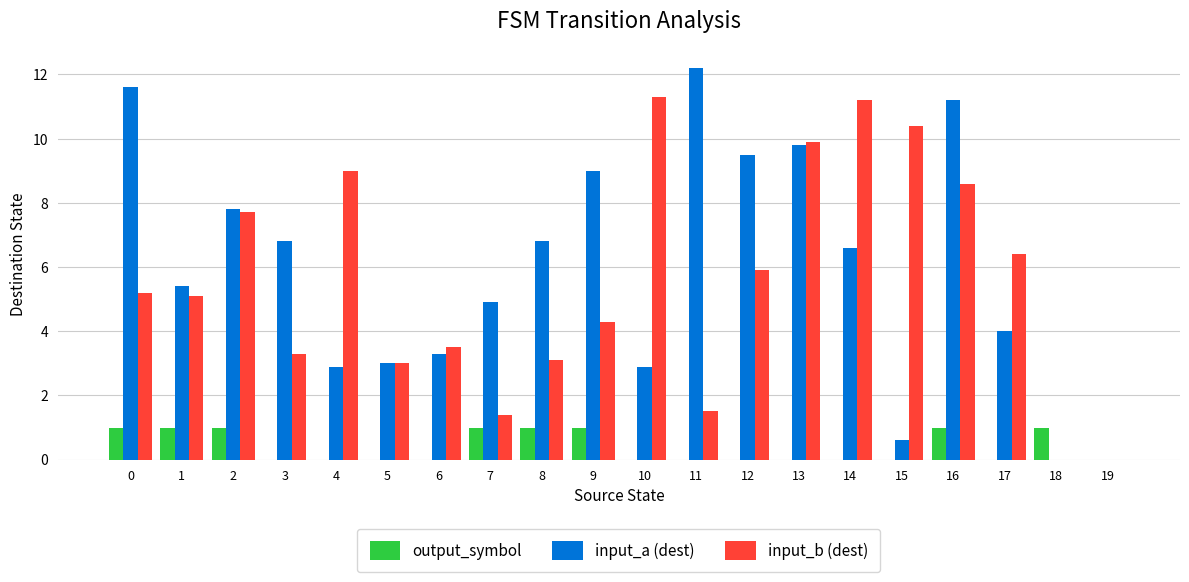

Is the value of input_b (dest) at 16 greater than the value of output_symbol at 5?

Yes